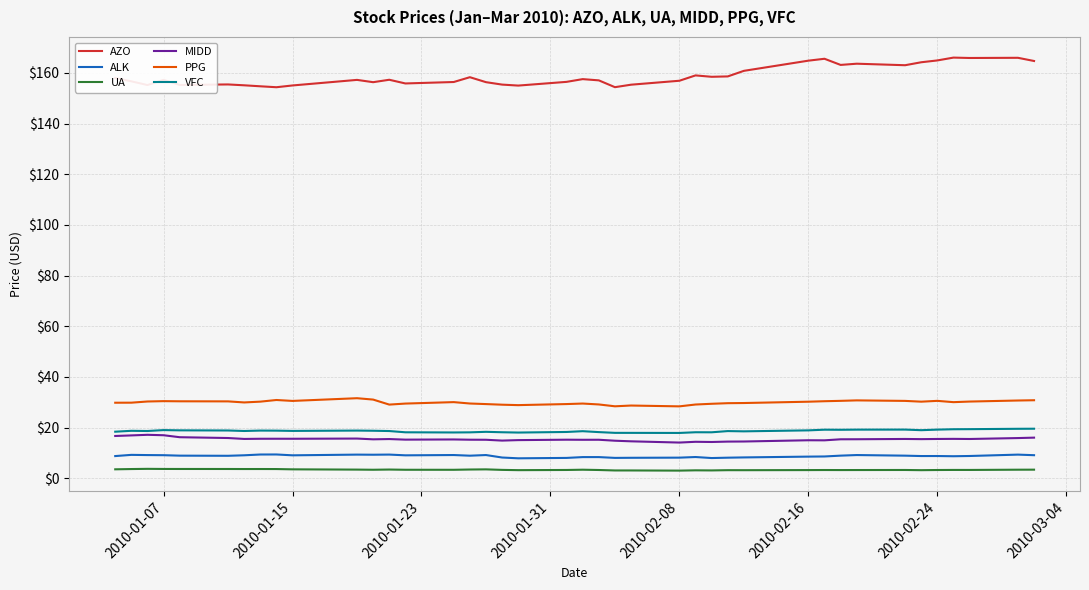

Which series has the largest range (max minus min)?

AZO